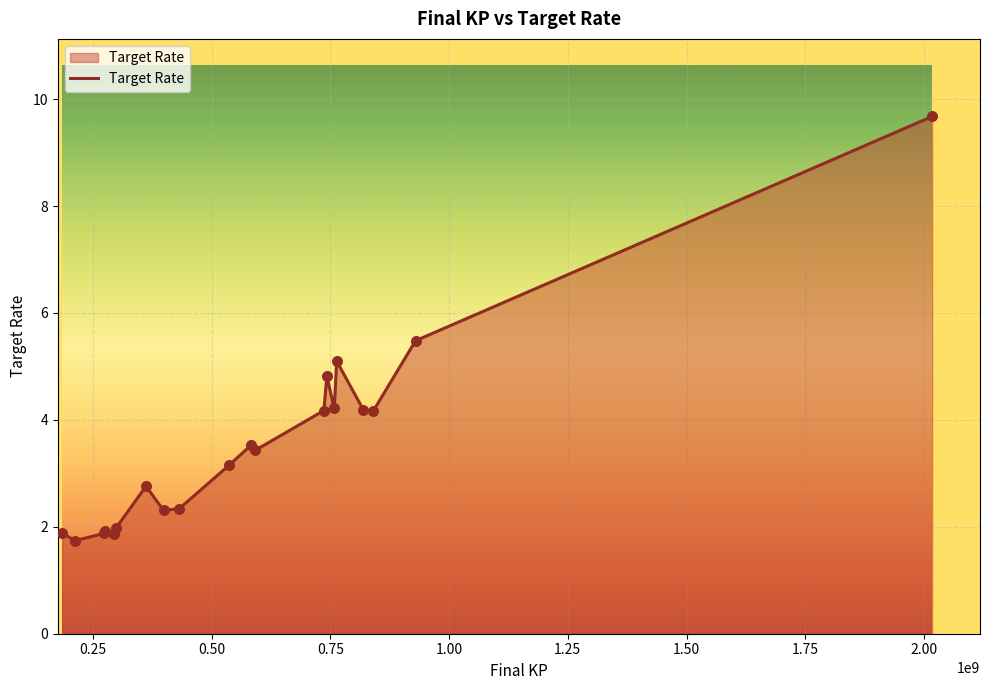

What is the maximum value shown in the chart?

9.7